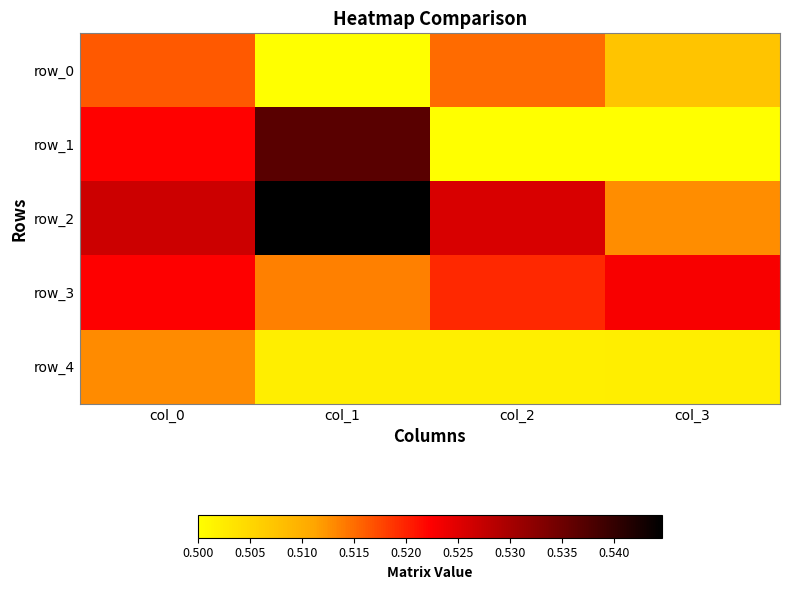

The row_3 series shows 0.5 at col_1. True or false?

True